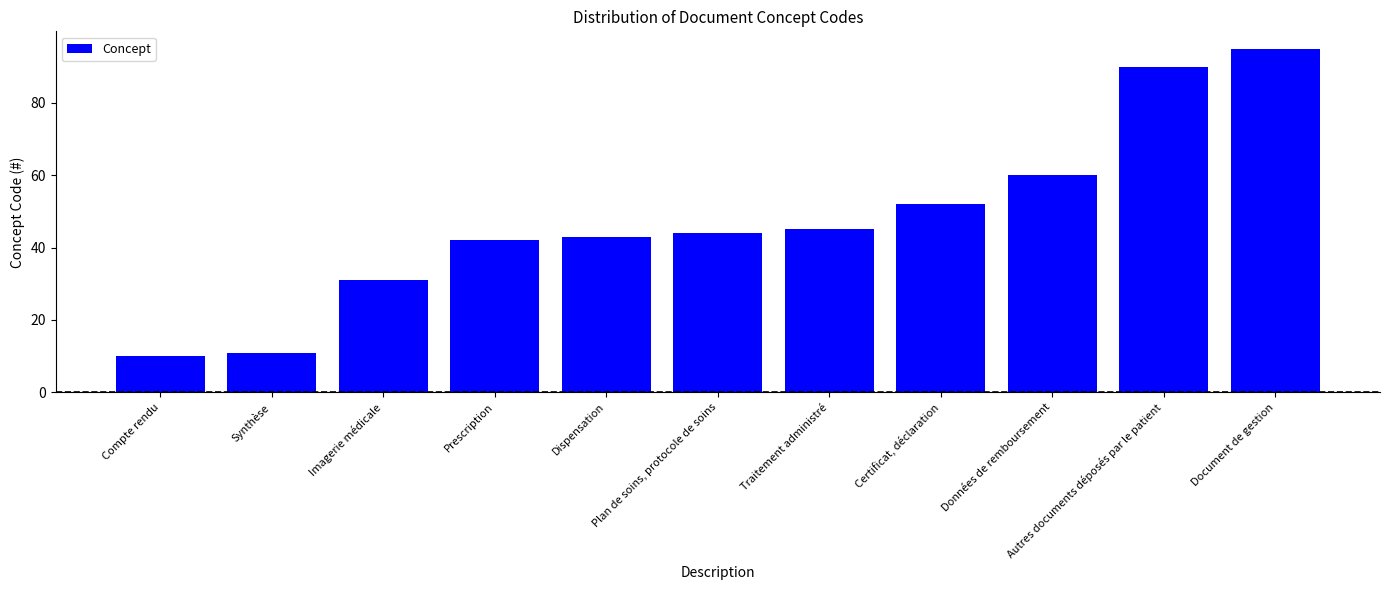

What is the change in value from Traitement administré to Données de remboursement?

+15